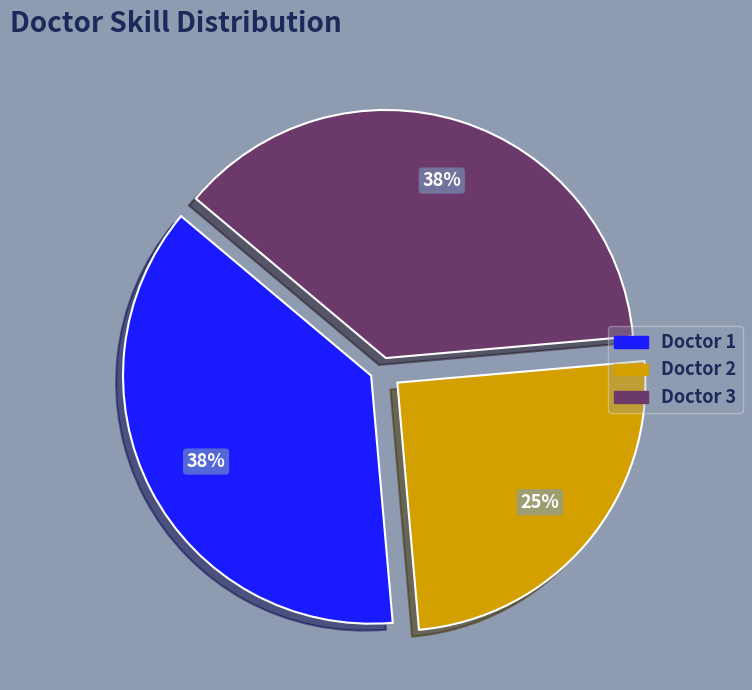

What percentage is the Doctor 2 slice, to the nearest percent?

25%